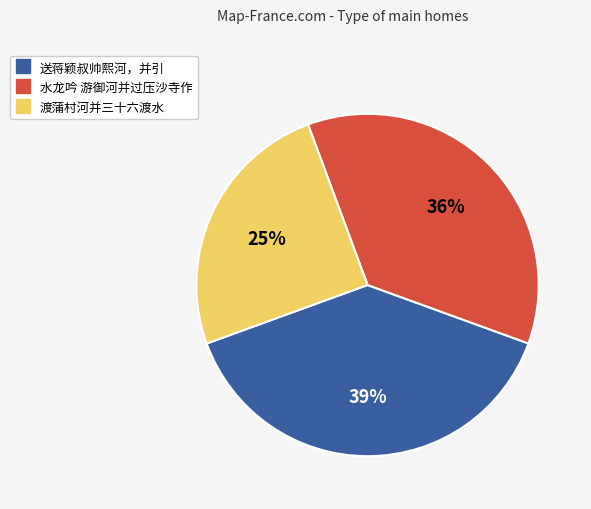

What is the ratio of the value at 渡蒲村河并三十六渡水 to the value at 水龙吟 游御河并过压沙寺作?

0.7